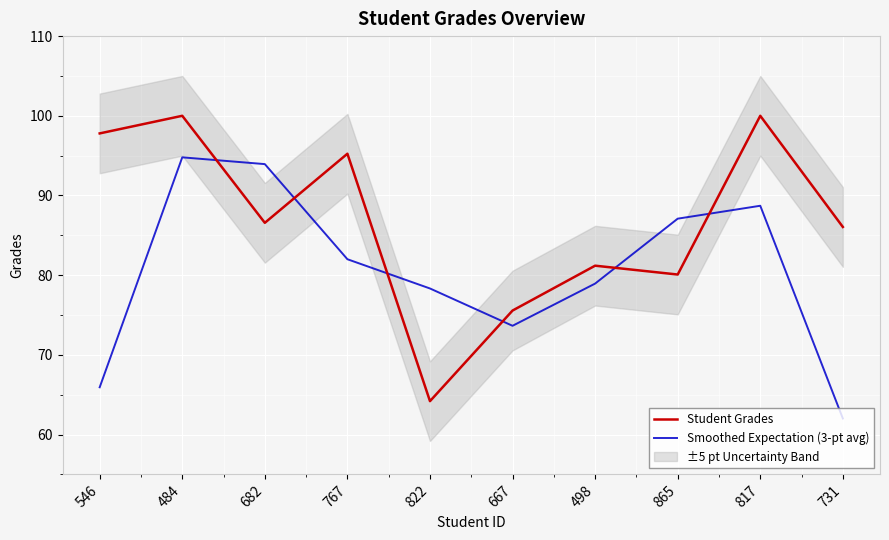

What is the difference between the second highest and second lowest values in the Student Grades series?

24.4